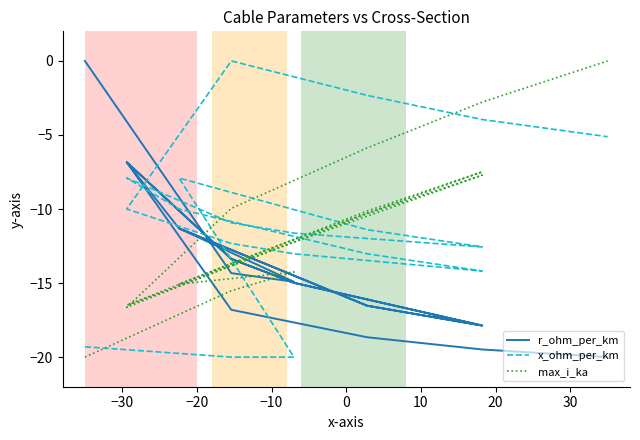

Is the value of x_ohm_per_km at 14 greater than the value of max_i_ka at −30?

Yes